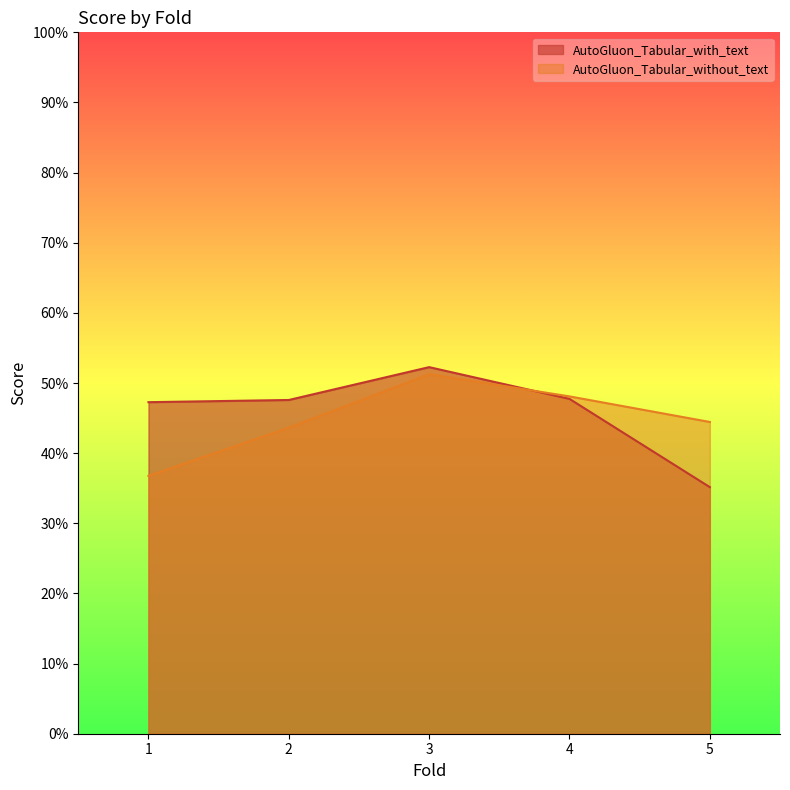

Count the AutoGluon_Tabular_with_text values in the range 0 to 1.

5